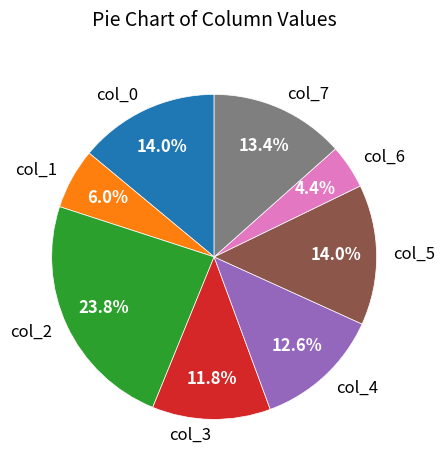

Is there any slice that represents more than half of the pie?

No